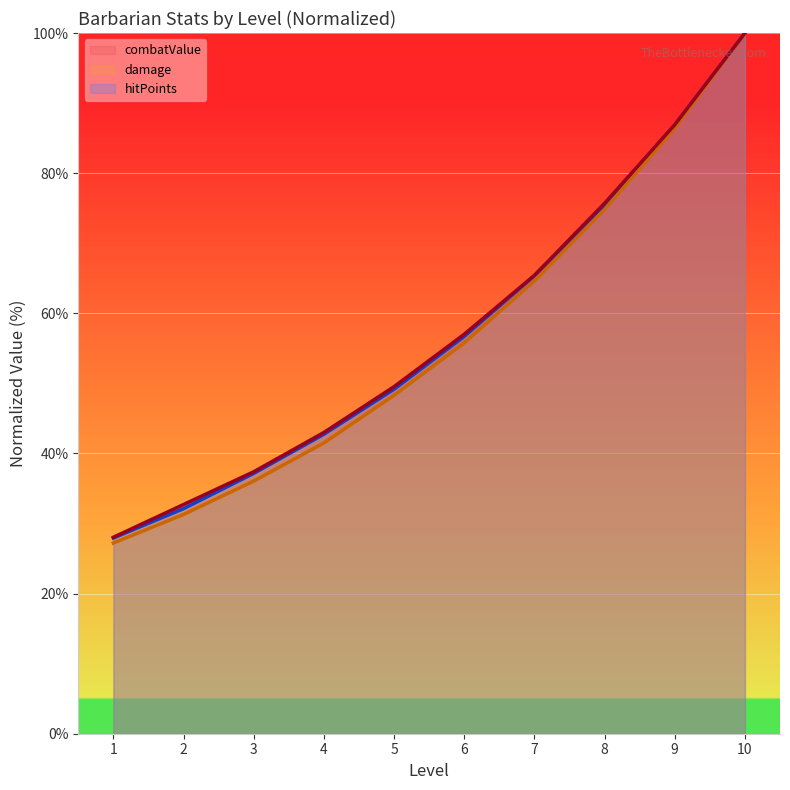

What is the difference between the highest and lowest values at 8?

0.9